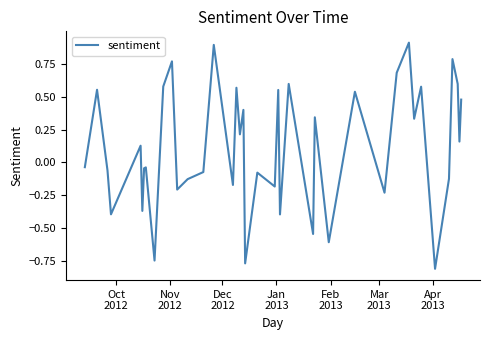

What is the difference between the maximum and minimum values?

1.7